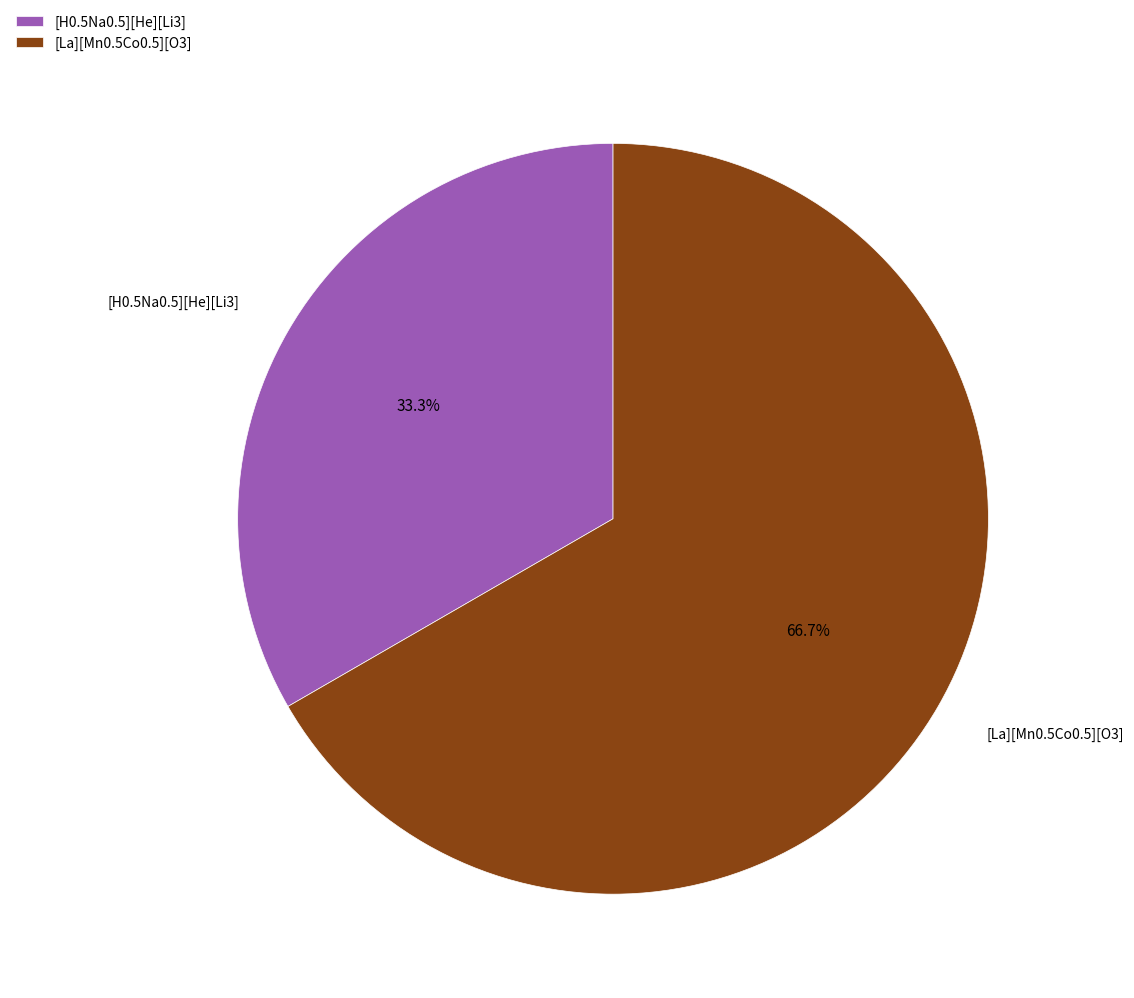

Between [H0.5Na0.5][He][Li3] and [La][Mn0.5Co0.5][O3], which is larger?

[La][Mn0.5Co0.5][O3]